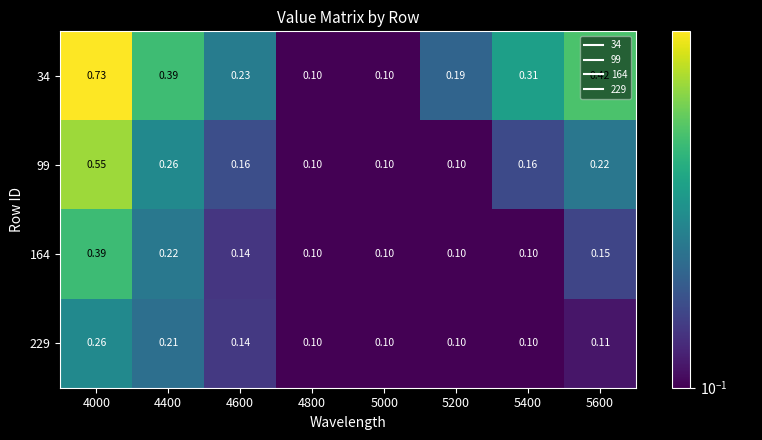

What is the difference between the highest and lowest values at 4600?

0.1